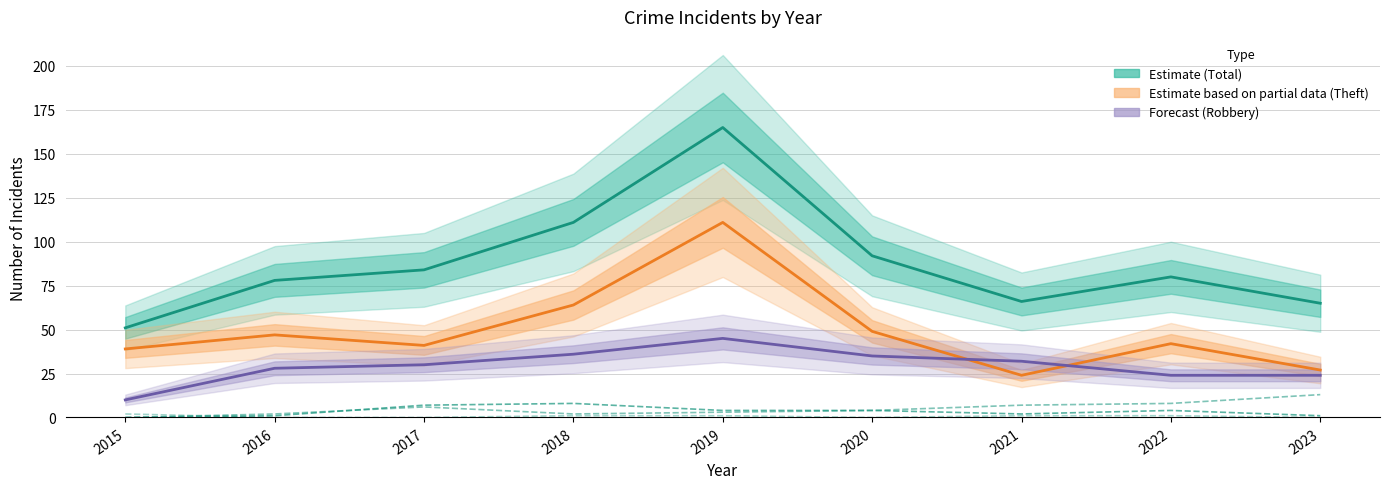

At how many categories does at least one series exceed 44?

9